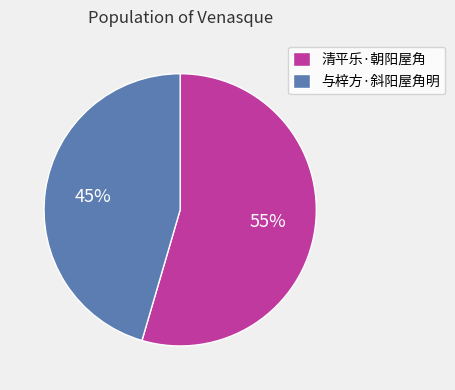

To the nearest percent, what portion does 清平乐·朝阳屋角 represent?

55%